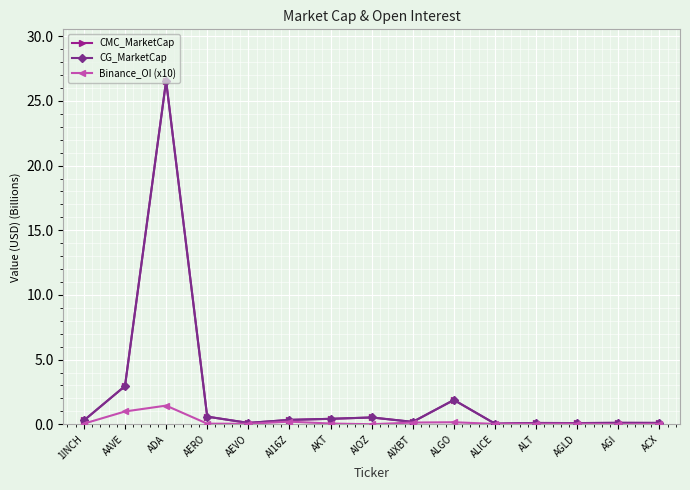

Does the chart have visible grid lines?

Yes